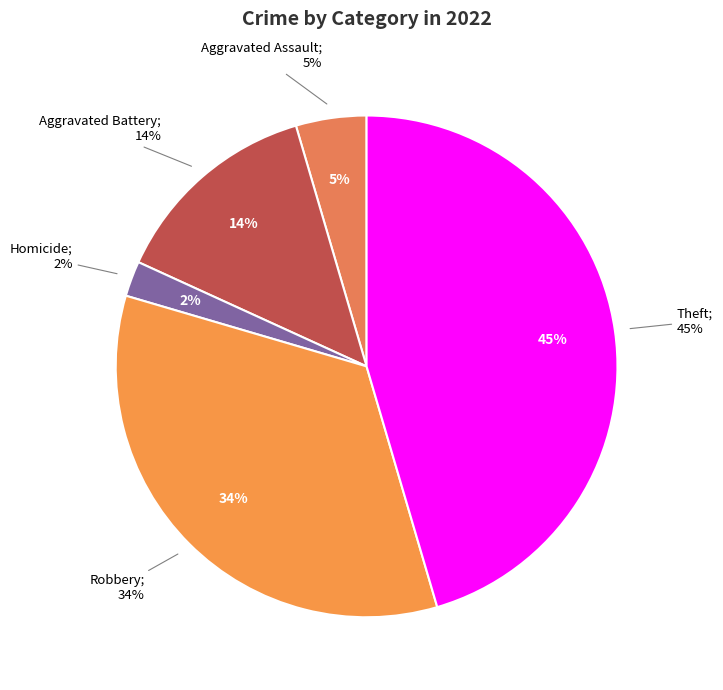

Count the number of slices in the pie.

8